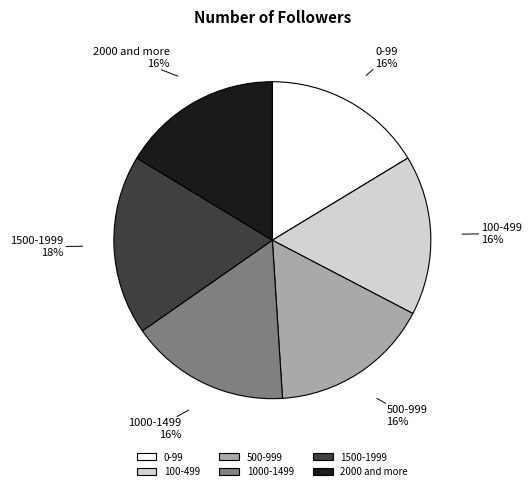

To the nearest percent, what is the difference between the 1500-1999 and 500-999 slice percentages?

2%